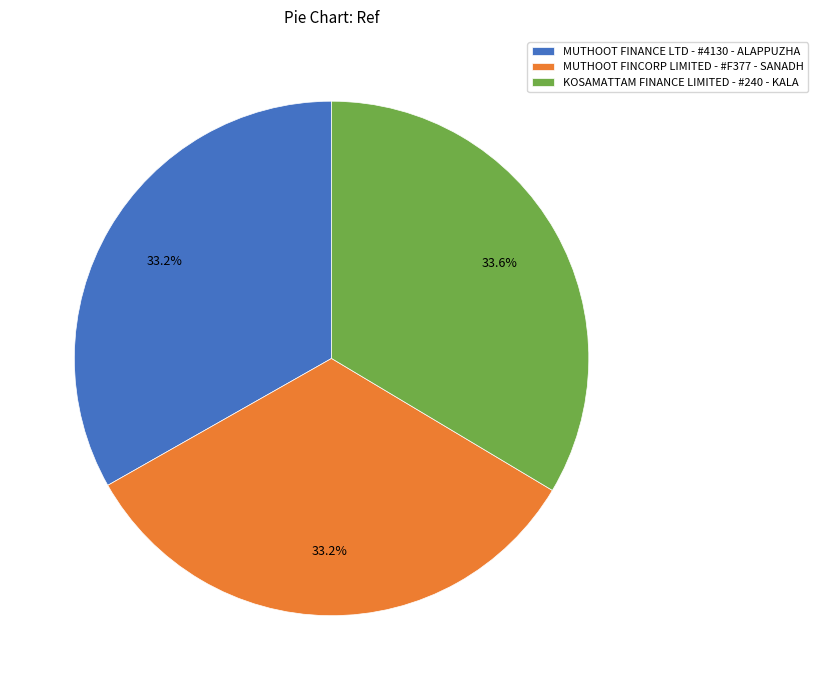

To the nearest percent, what portion does MUTHOOT FINCORP LIMITED - #F377 - SANADH represent?

33%